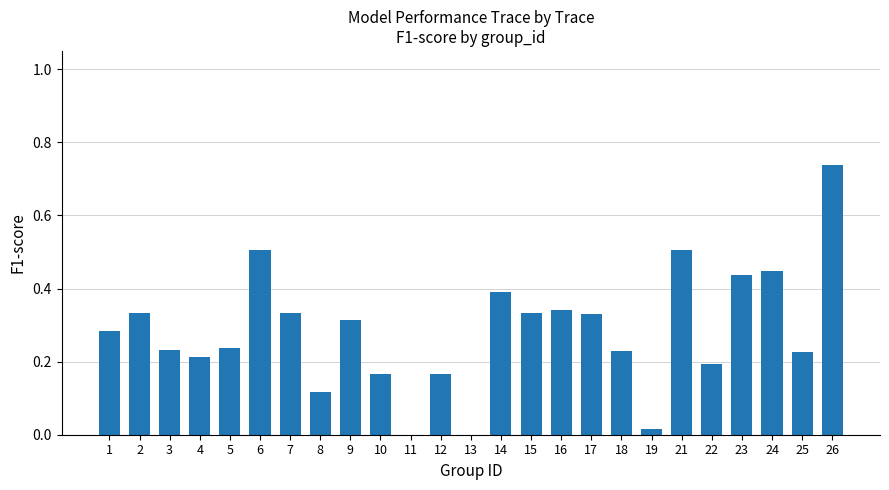

At which category does the chart reach its peak across all series?

26